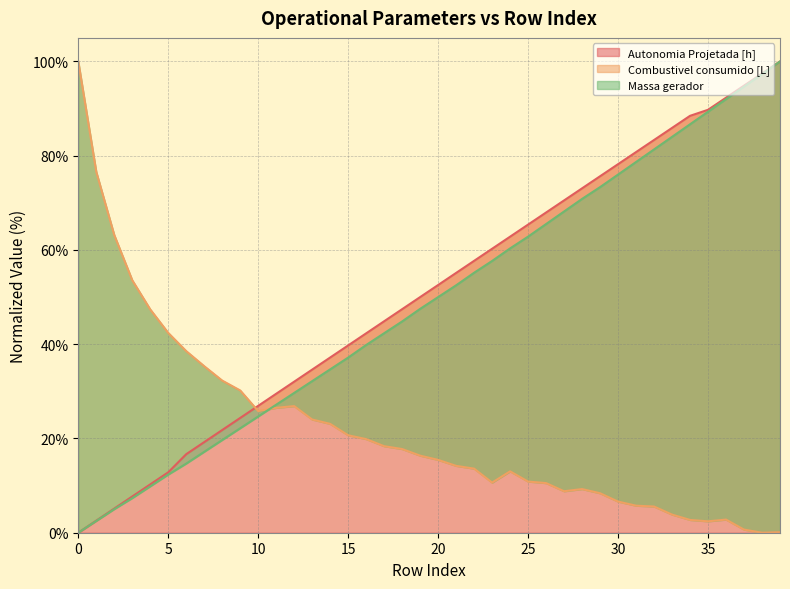

Which has a higher value, 20 or 1?

20